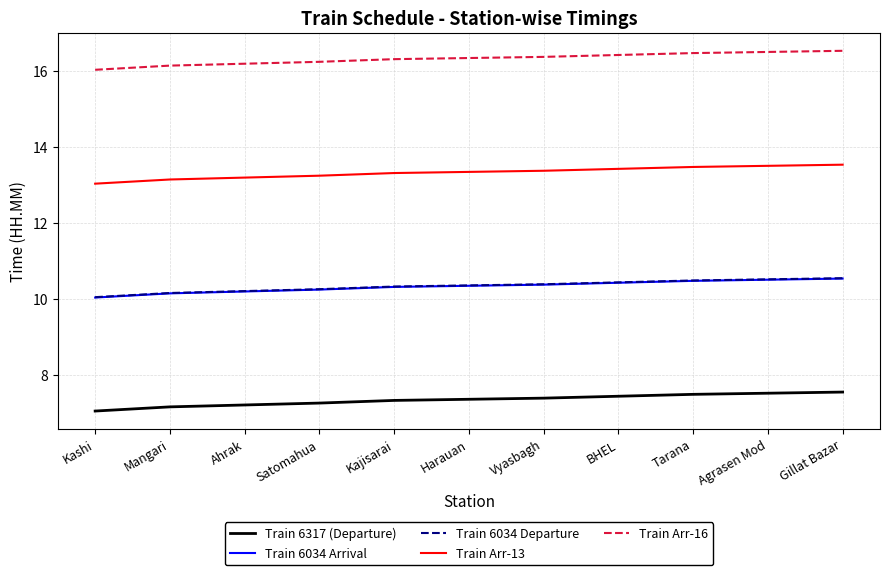

What is the average value of the Train Arr-13 series?

13.3